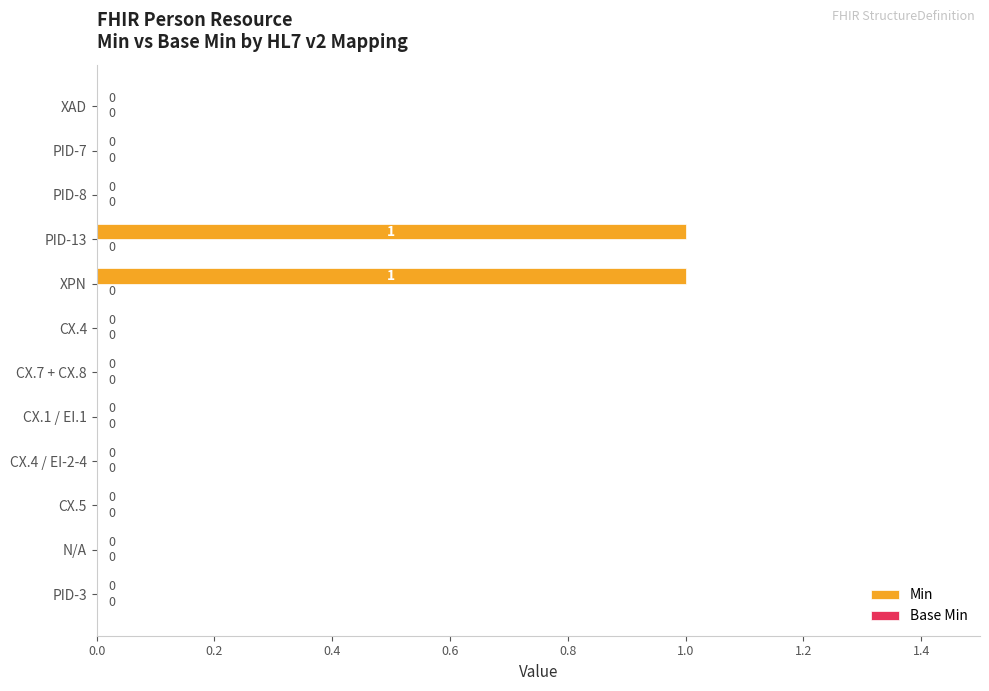

What is the change in value from CX.1 / EI.1 to PID-13?

+1